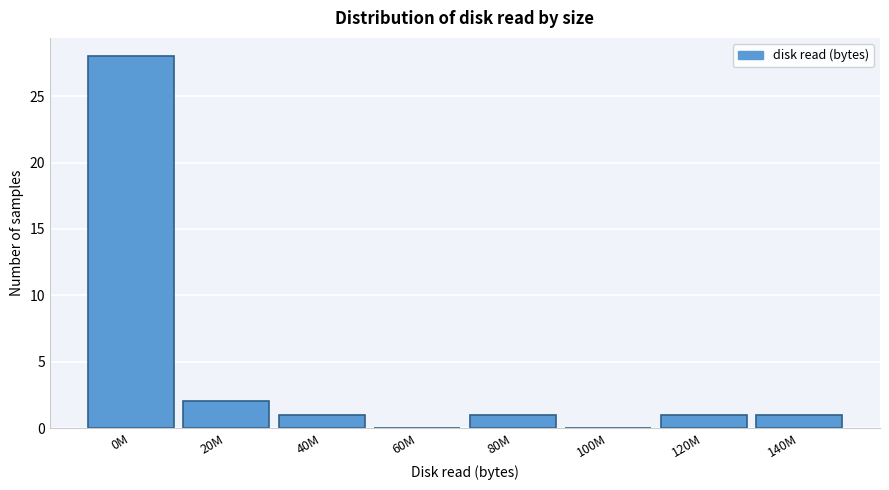

Reading left to right, what are all the values shown in this chart?

0M=28	20M=2	40M=1	60M=0	80M=1	100M=0	120M=1	140M=1